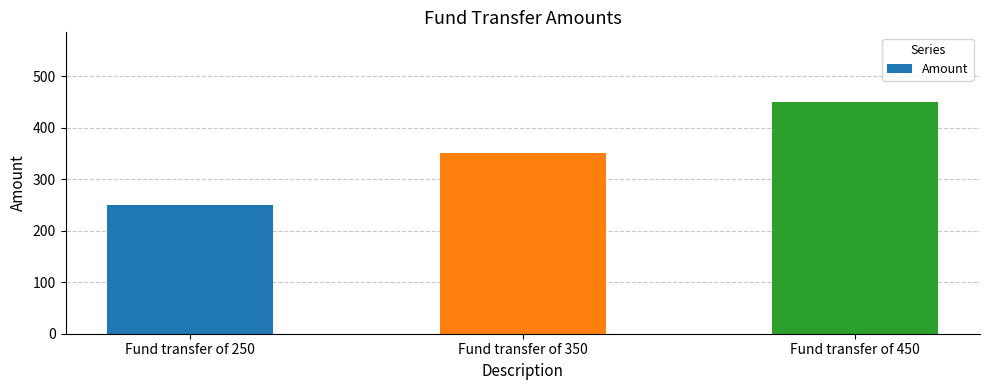

What is the smallest value displayed?

250